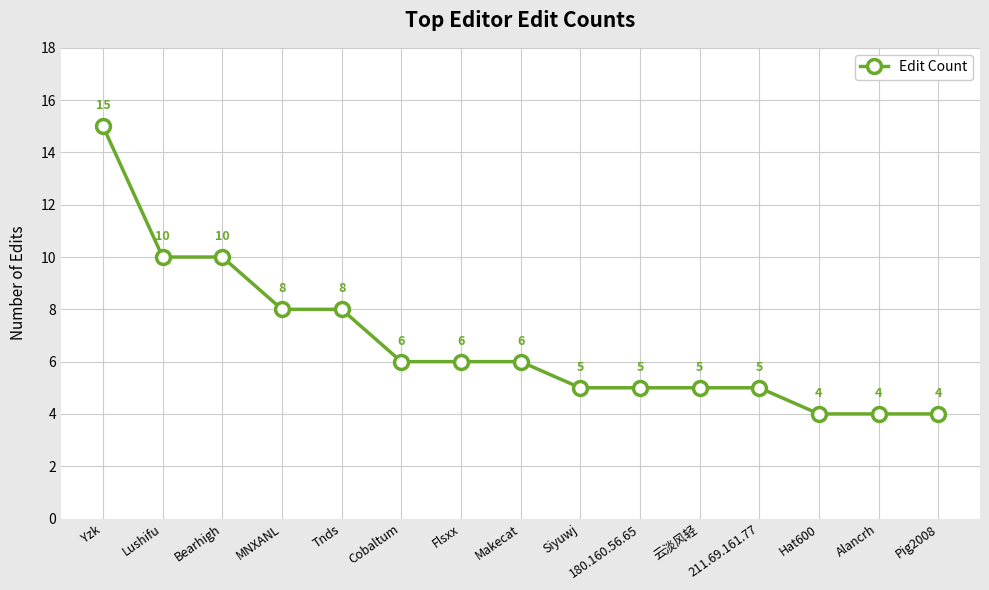

Which label corresponds to the largest value in the chart?

Yzk